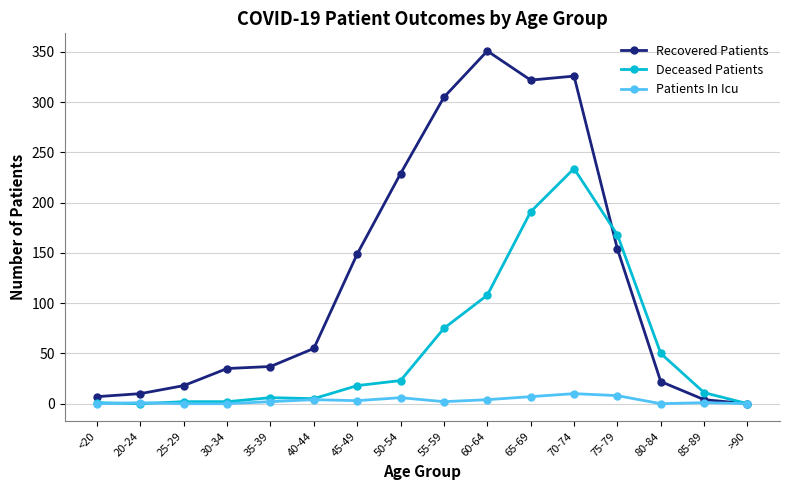

What are all the series names shown in the legend?

Recovered Patients, Deceased Patients, Patients In Icu